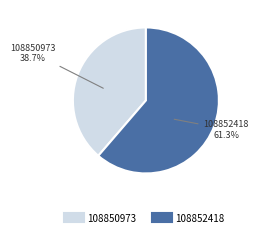

Which category has the smallest portion of the pie?

108850973